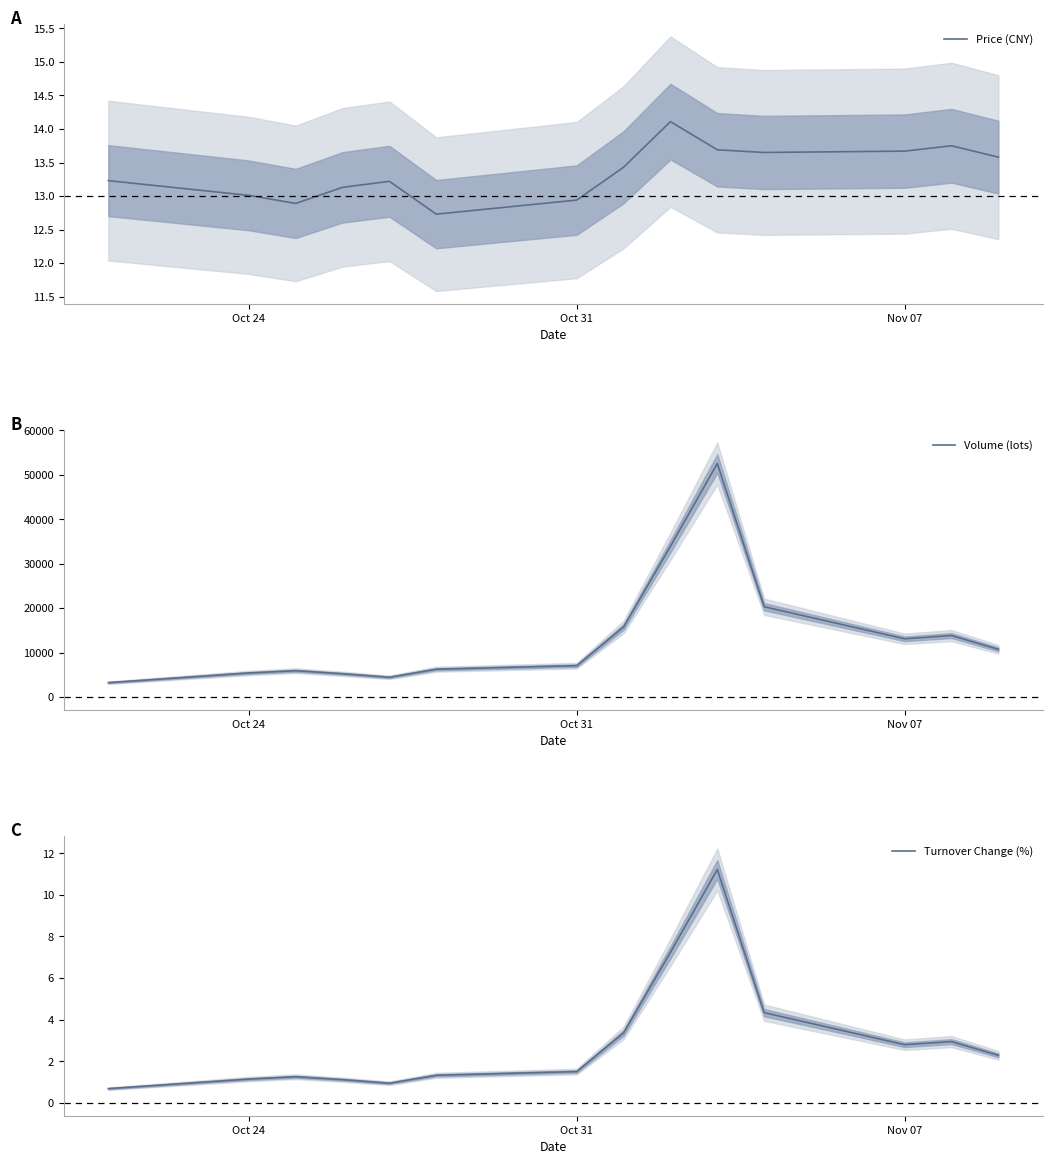

The value of Volume (lots) at Nov 07 is 13097. True or false?

True